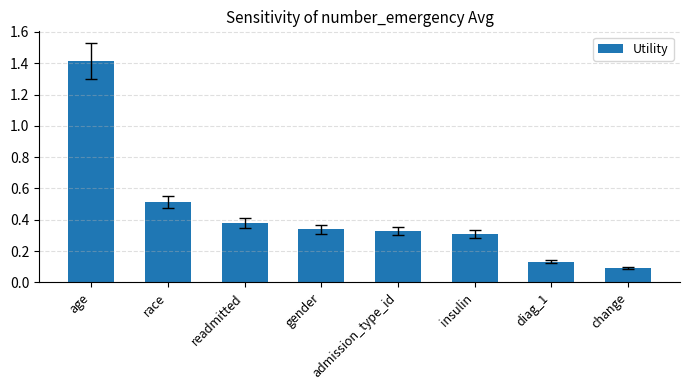

What is the label of the 5th bar from the right?

gender